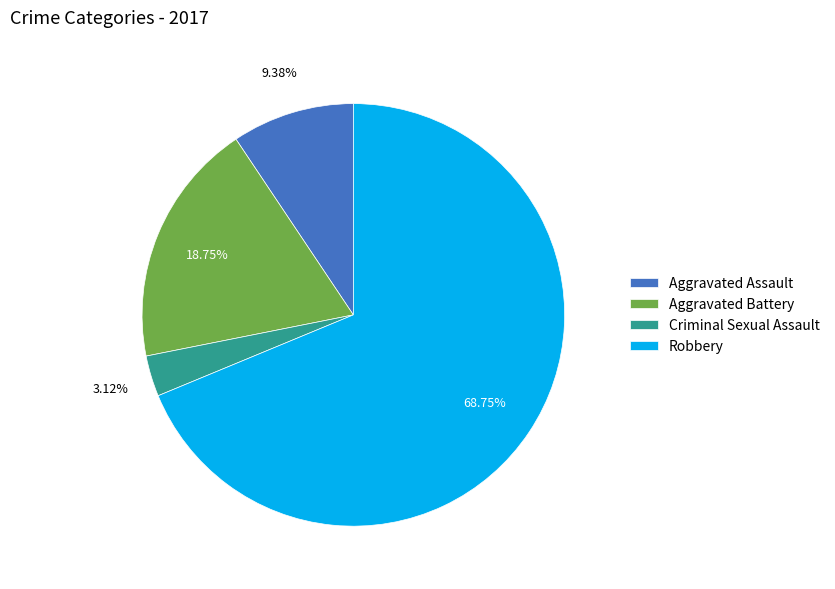

To the nearest percent, what is the average slice percentage?

25%